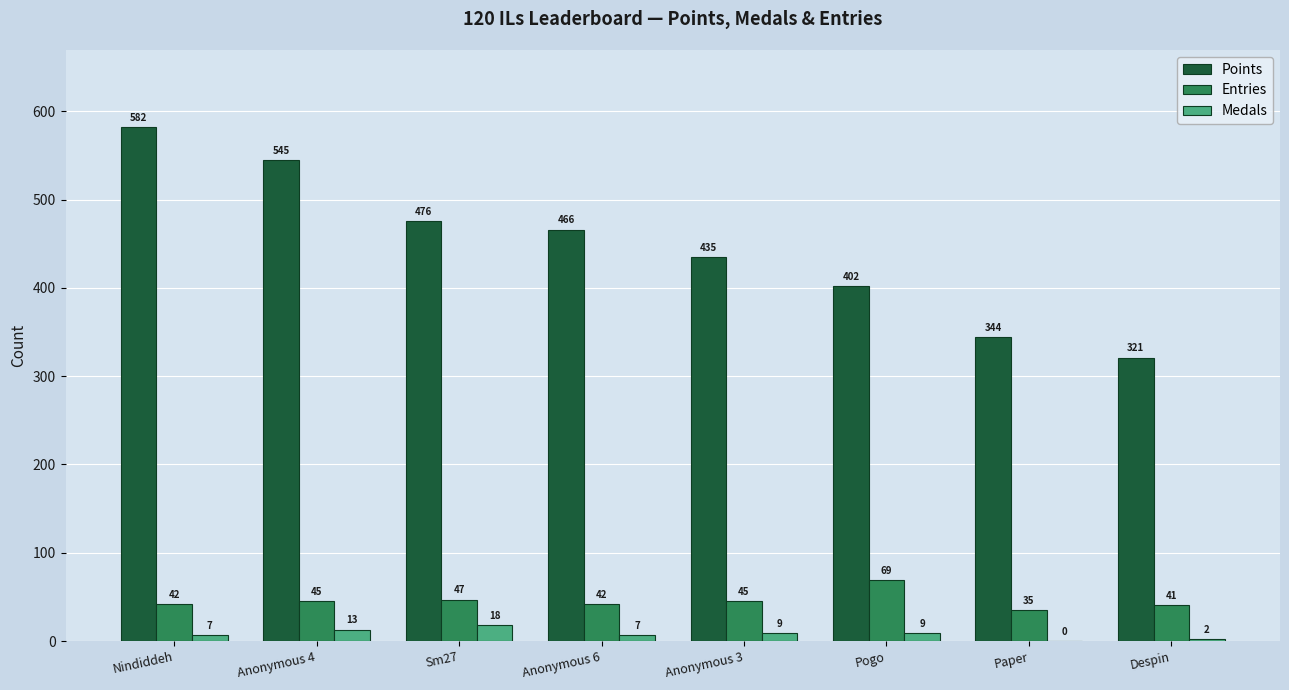

What are all the series names shown in the legend?

Points, Entries, Medals